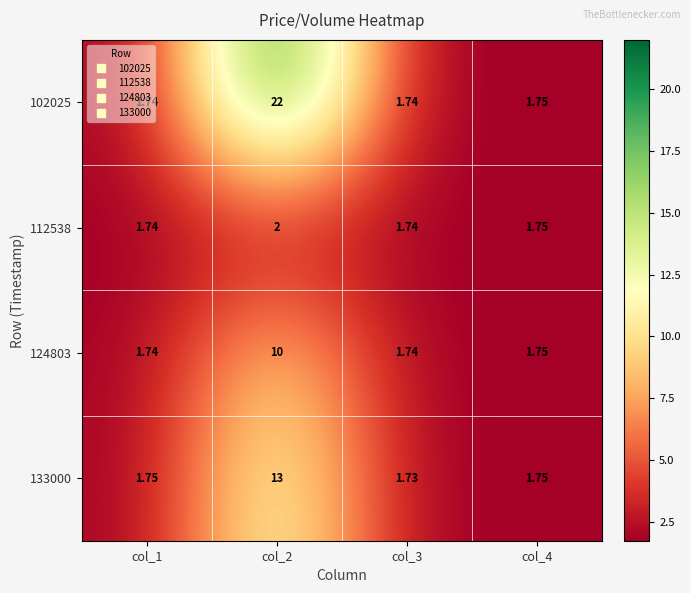

Reading left to right, transcribe all the data shown in this chart.

102025: col_1=1.7	col_2=22.0	col_3=1.7	col_4=1.8
112538: col_1=1.7	col_2=2.0	col_3=1.7	col_4=1.8
124803: col_1=1.7	col_2=10.0	col_3=1.7	col_4=1.8
133000: col_1=1.8	col_2=13.0	col_3=1.7	col_4=1.8